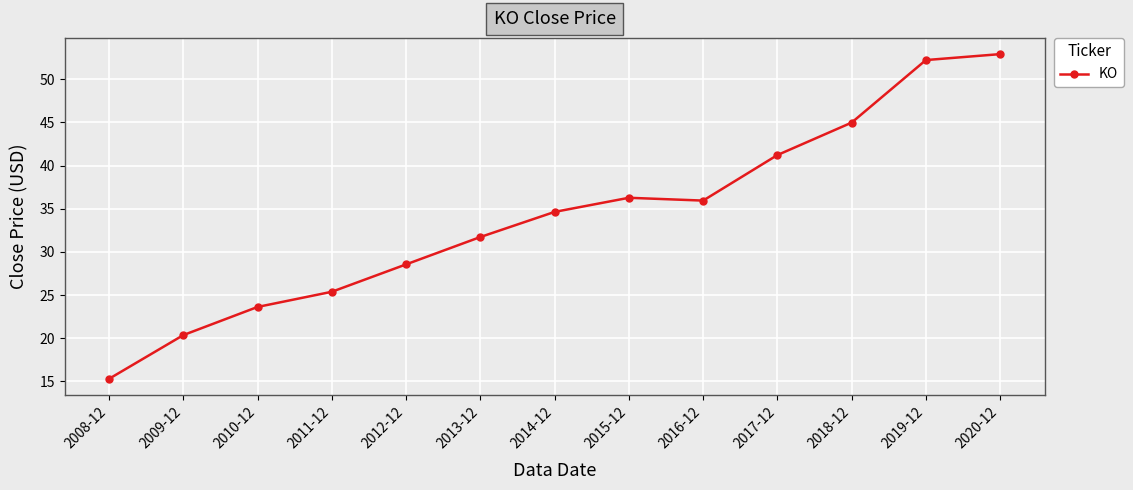

Reading right to left, transcribe all the data shown in this chart.

52.9	52.2	45.0	41.2	35.9	36.3	34.6	31.7	28.6	25.4	23.6	20.4	15.3